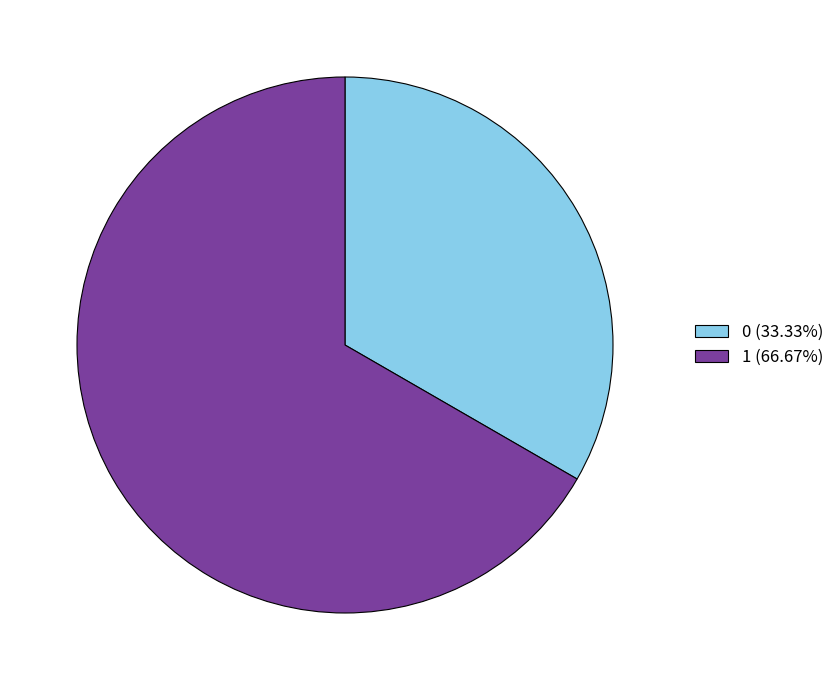

What is the ratio of the value at 1 to the value at 0?

2.0